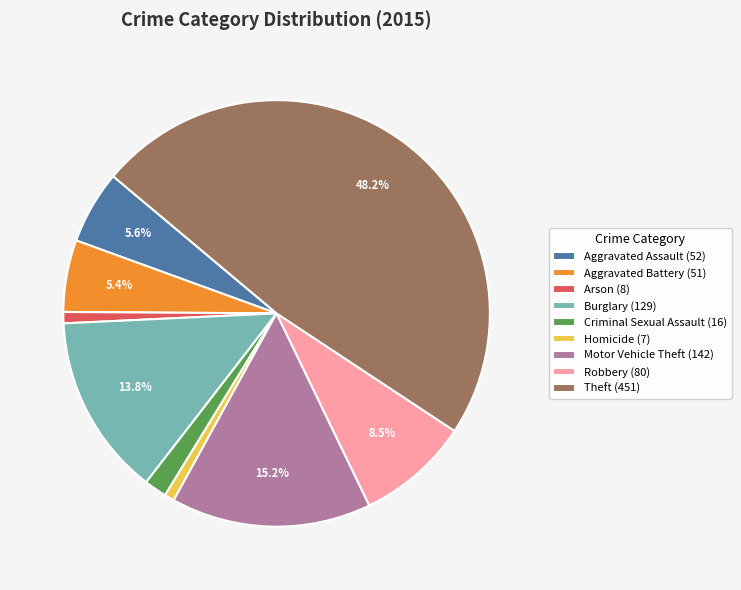

Approximately how many times larger is the value at Aggravated Battery compared to Theft?

0.1